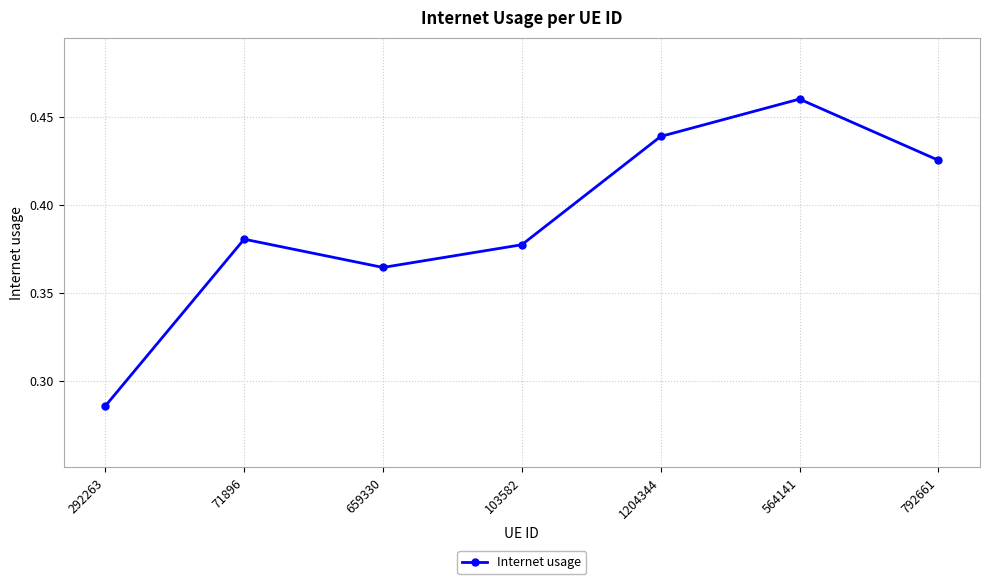

Is it true that the value at 103582 is 0.1?

False